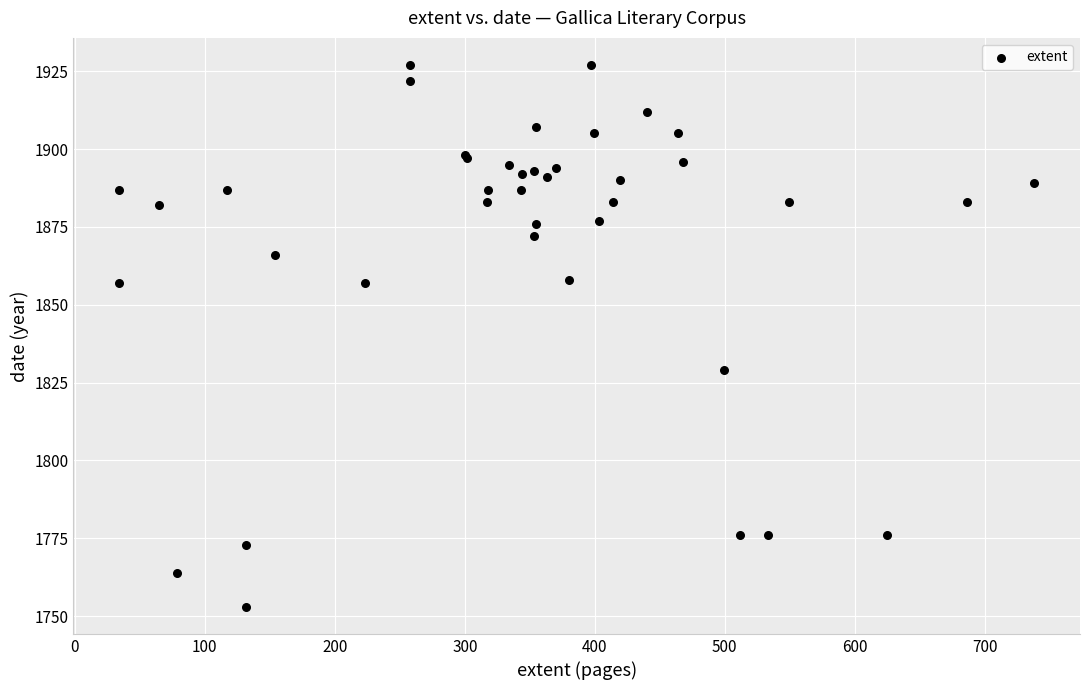

What Y value in the scatter plot is closest to 1840?

1829